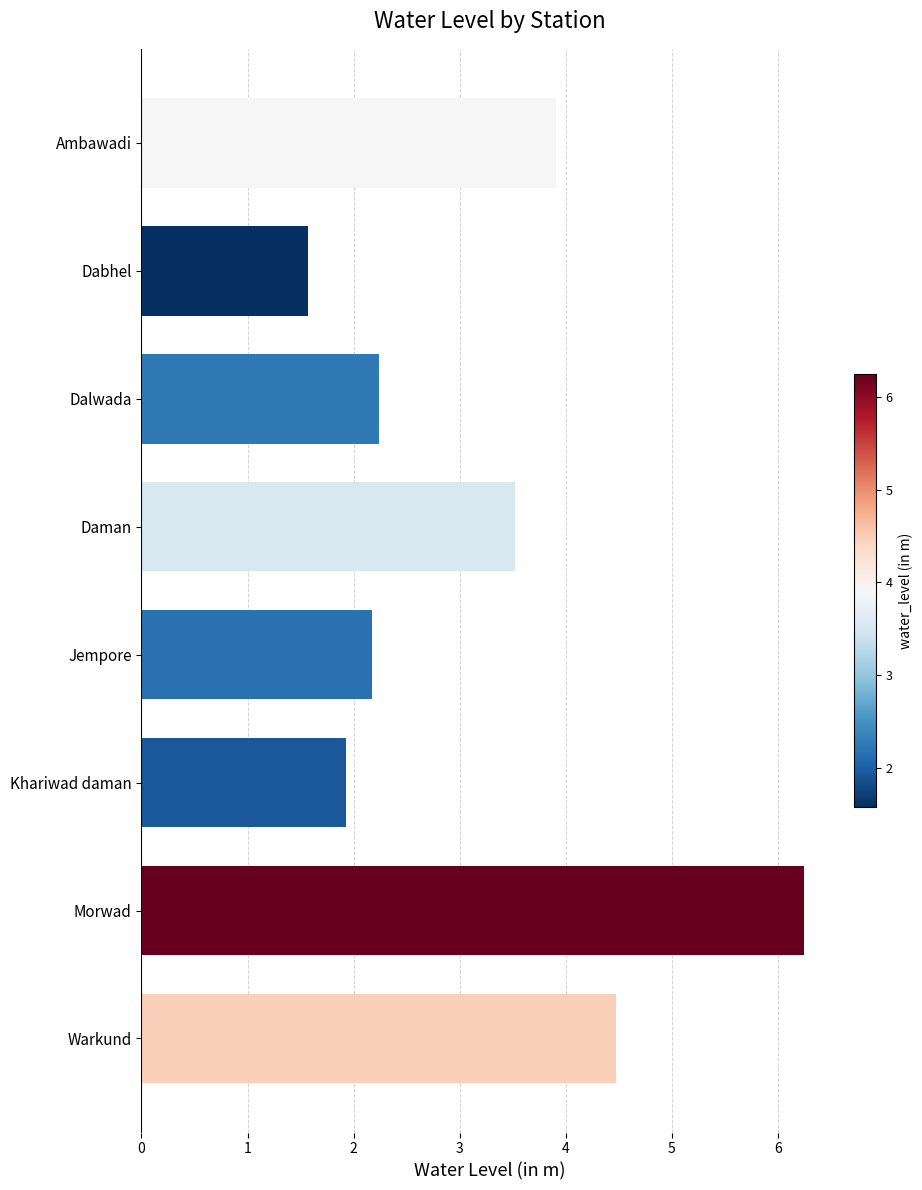

List the labels in order of value, smallest first.

Dabhel, Khariwad daman, Jempore, Dalwada, Daman, Ambawadi, Warkund, Morwad